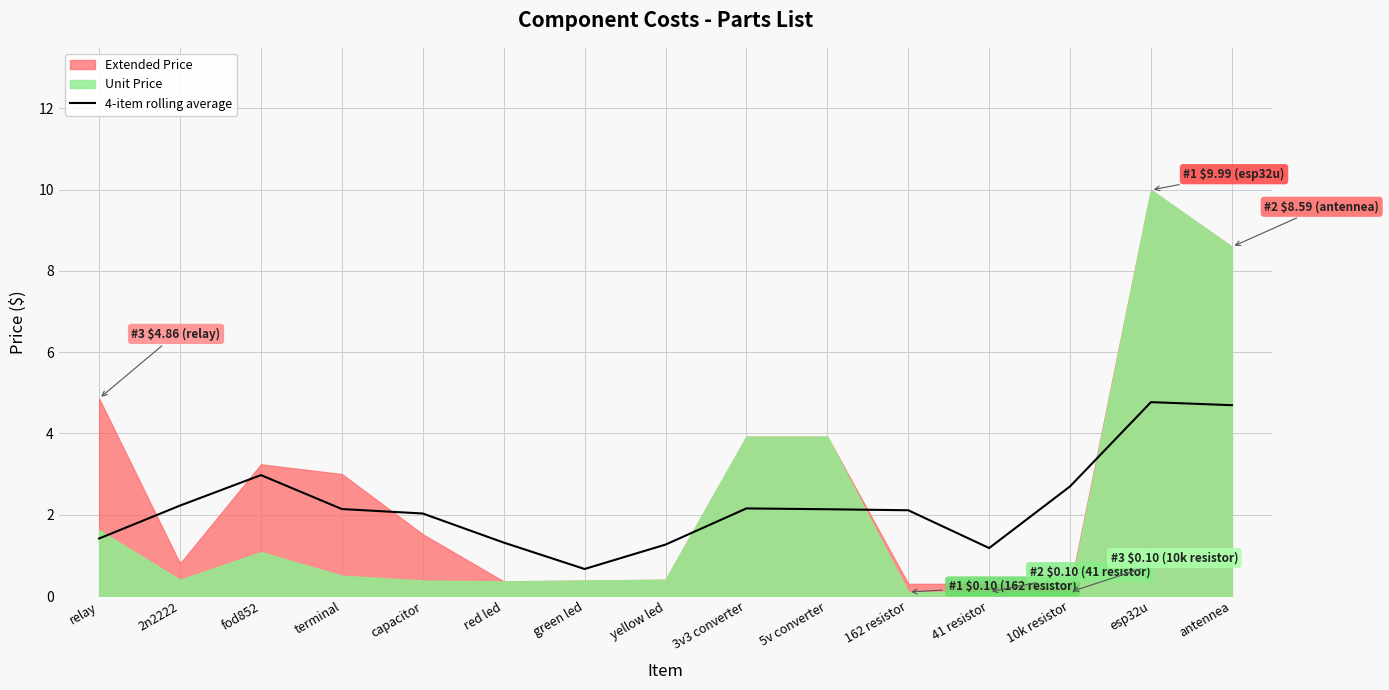

What is the maximum value for 4-item rolling average?

4.8